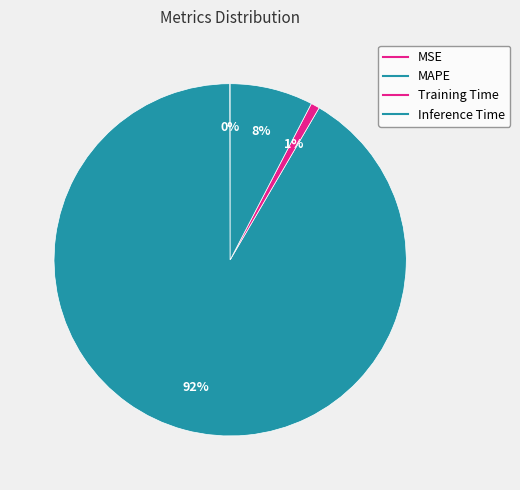

Does any single category account for the majority?

Yes